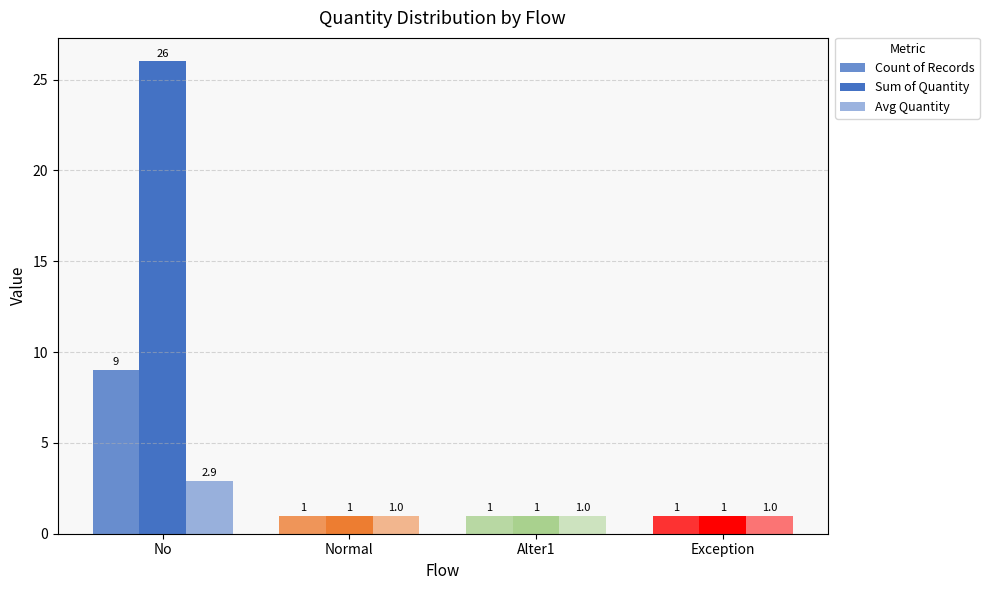

Count the Count of Records values in the range 1 to 9.

4